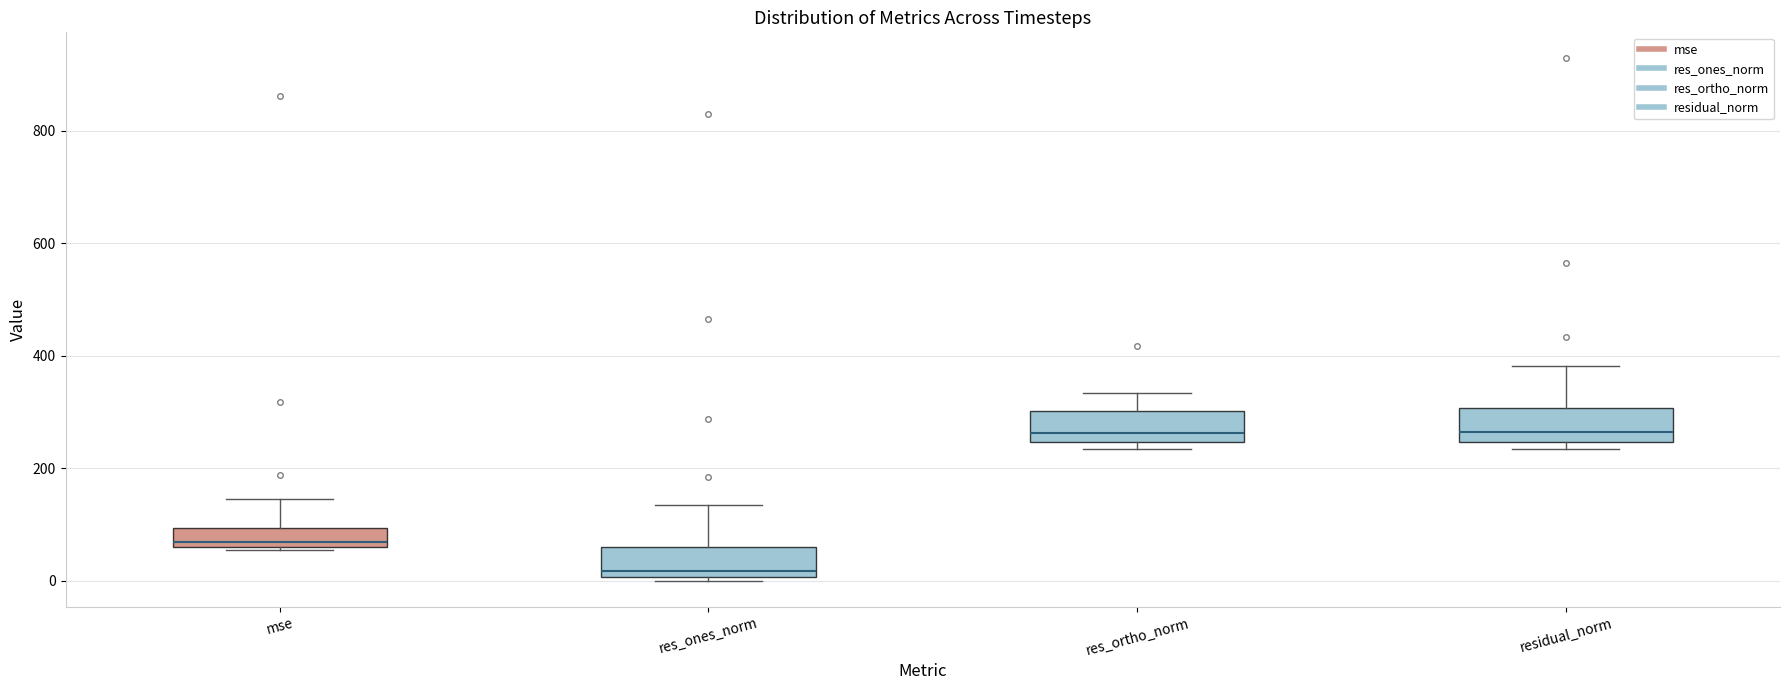

Reading left to right, read every box against the y-axis: the position of its median line, the range the box covers, and the ends of its whiskers. The values are not printed on the chart, so give them approximately, as read against the axis.

mse: median 60 (just above the box's lower edge), box 60 to 100, whiskers 60 to 140
res_ones_norm: median 20, box 0 to 60, whiskers 0 to 140
res_ortho_norm: median 260, box 240 to 300, whiskers 240 (just below the box's lower edge) to 340
residual_norm: median 260, box 240 to 300, whiskers 240 (just below the box's lower edge) to 380